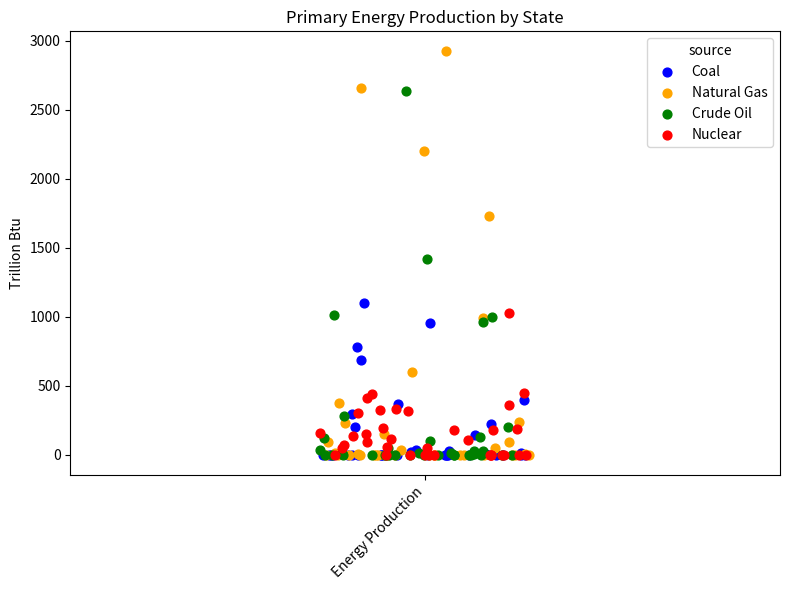

Which series has the widest spread of Y values?

Natural Gas